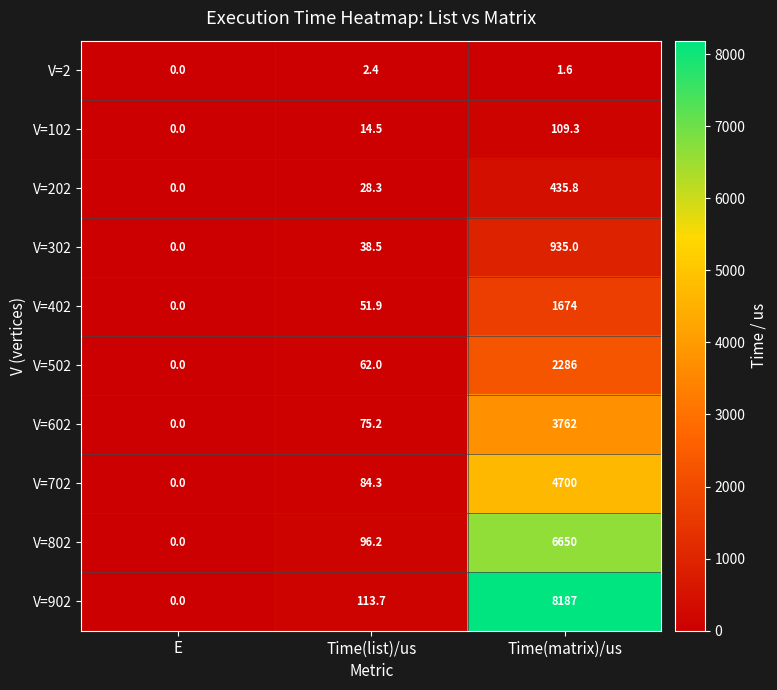

Rank the series by their maximum value, from highest to lowest.

V=902, V=802, V=702, V=602, V=502, V=402, V=302, V=202, V=102, V=2